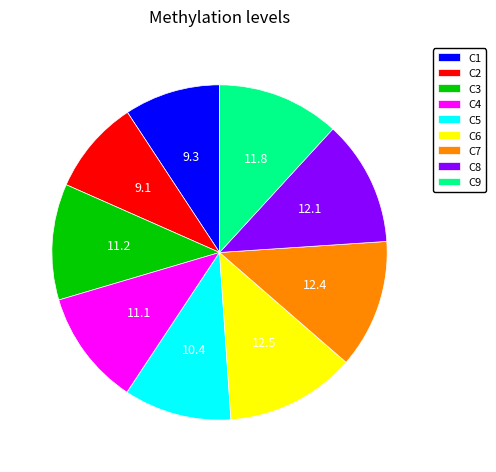

Is there any slice that represents more than half of the pie?

No